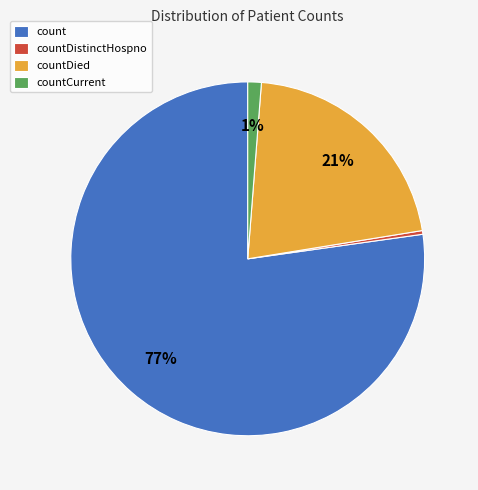

How many slices are in this pie chart?

4